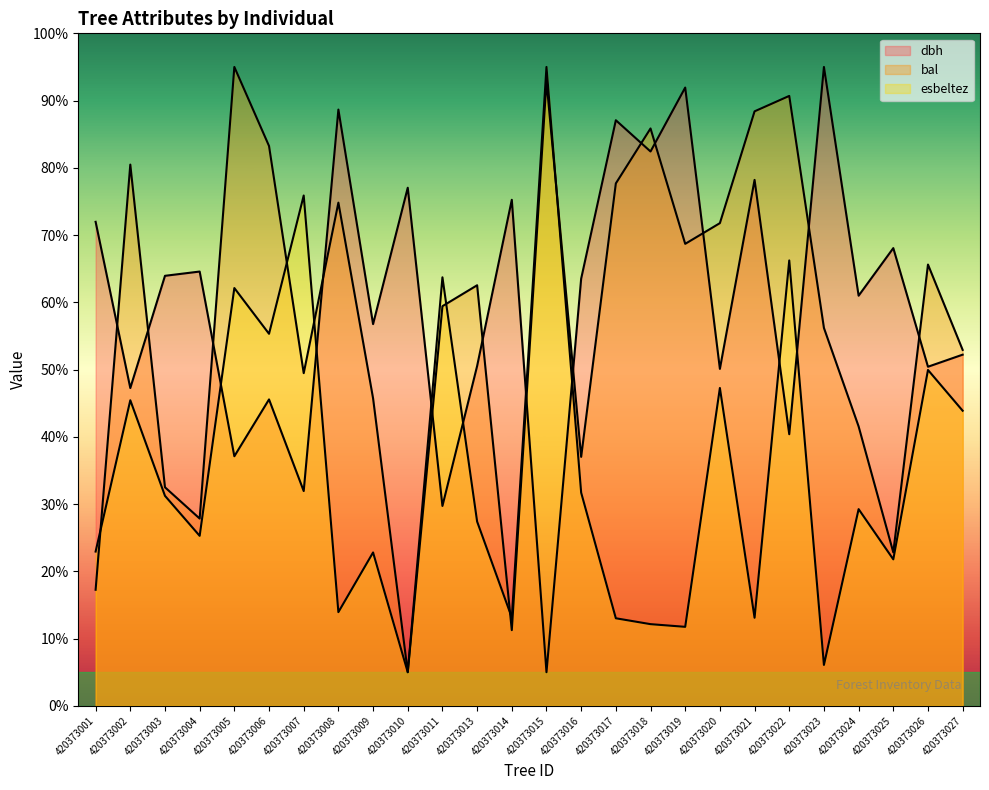

How many data points does each series have?

26